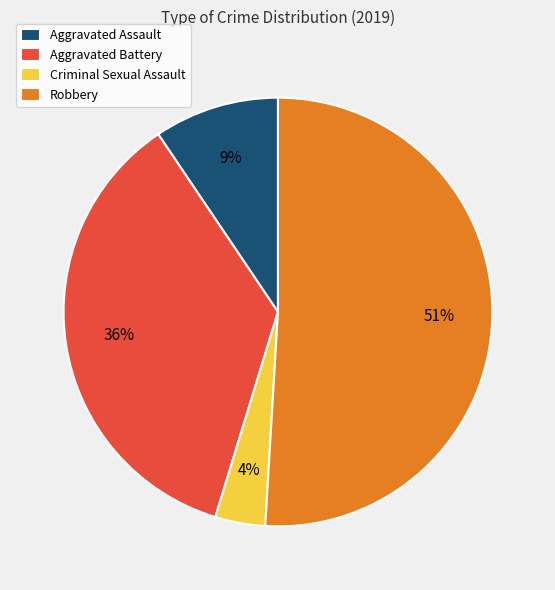

Is there any slice that represents more than half of the pie?

Yes